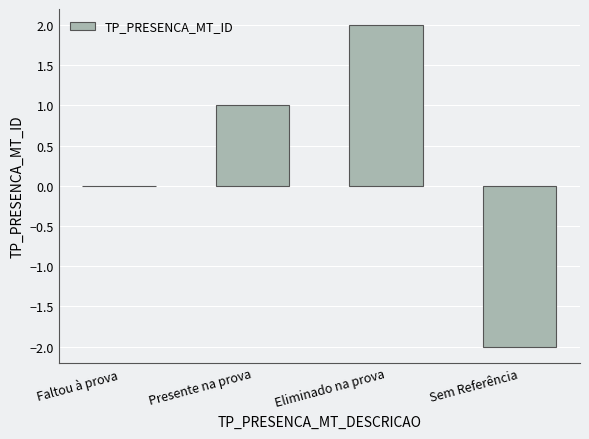

Is it true that the value at Eliminado na prova is 3?

False